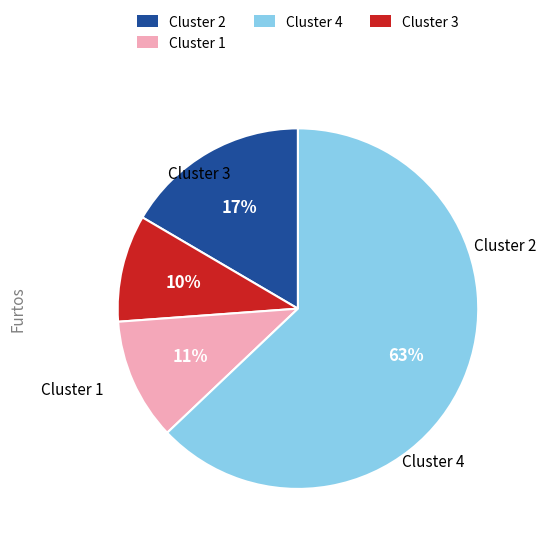

To the nearest percent, what is the average slice percentage?

25%